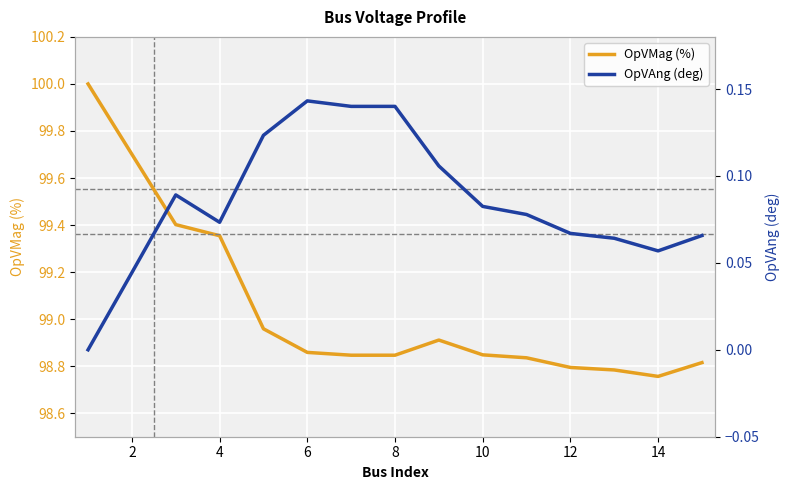

Which series has the widest spread of values?

OpVMag (%)